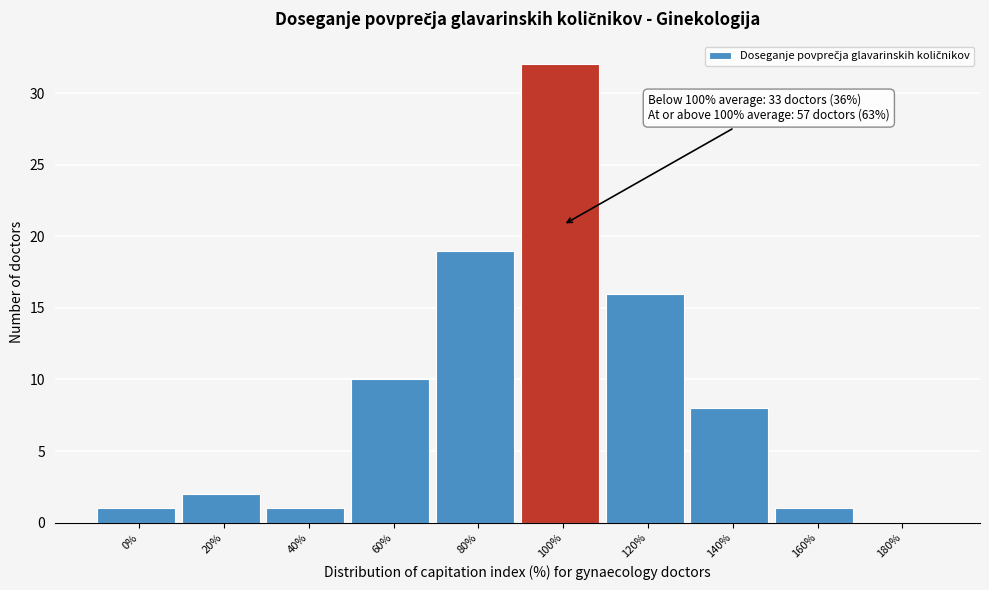

Reading left to right, what are all the values shown in this chart?

0%=1	20%=2	40%=1	60%=10	80%=19	100%=32	120%=16	140%=8	160%=1	180%=0